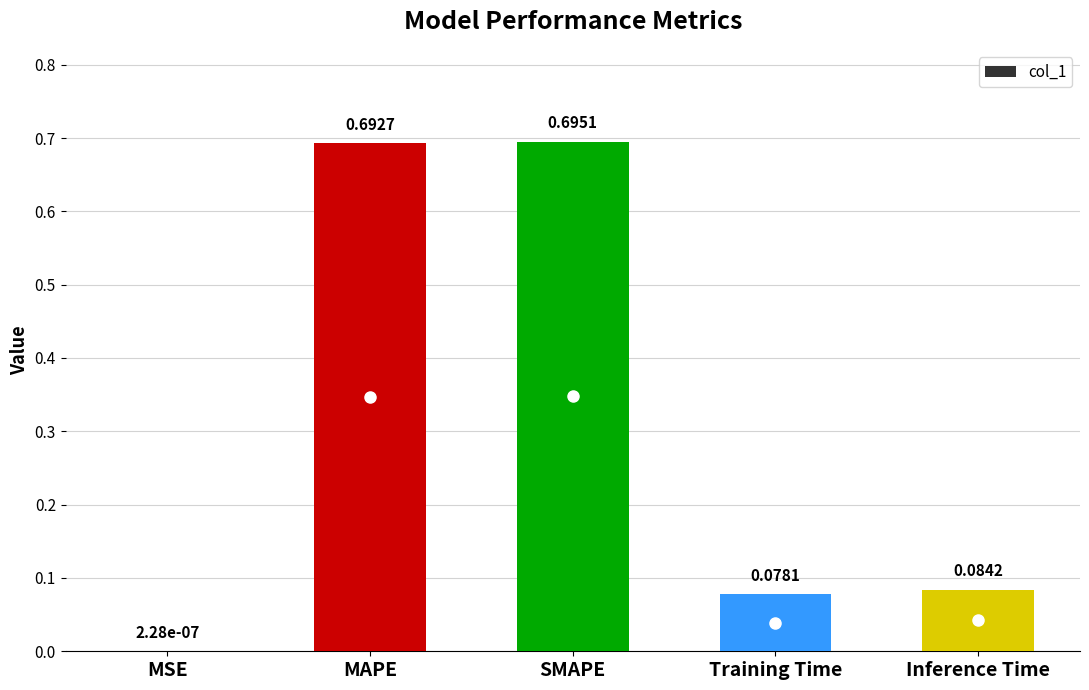

How many series are shown in this chart?

1